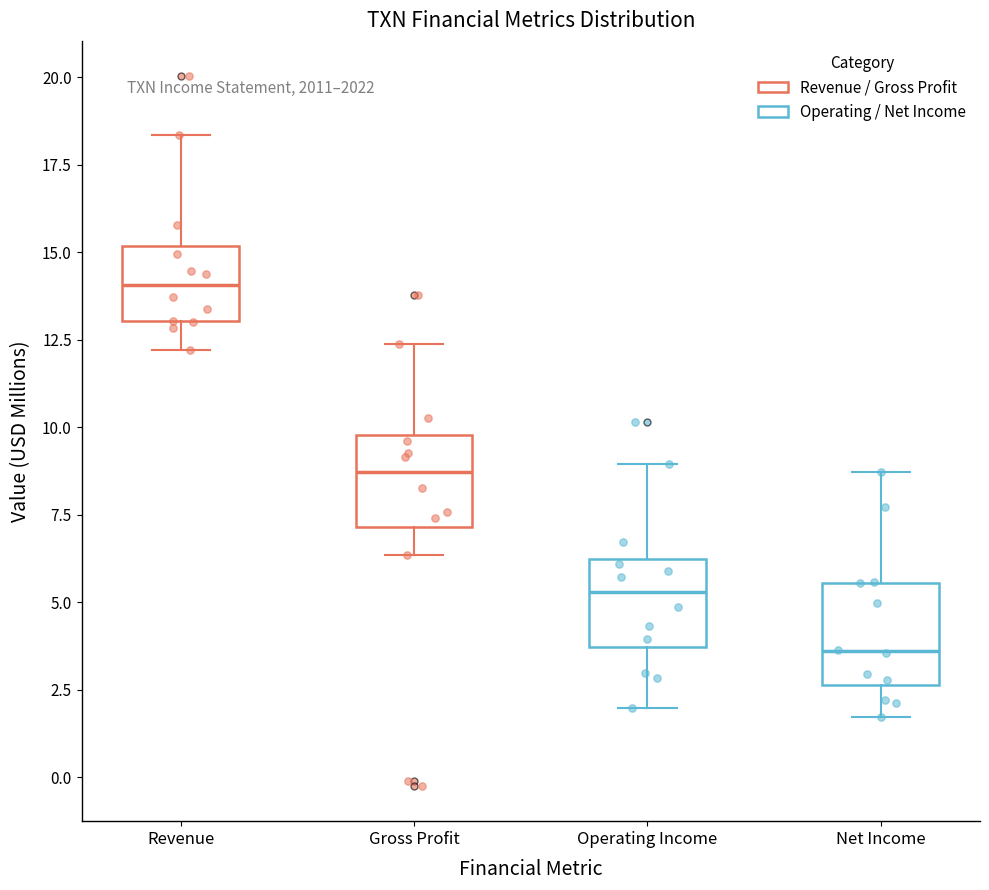

Which box's median line is the highest?

Revenue